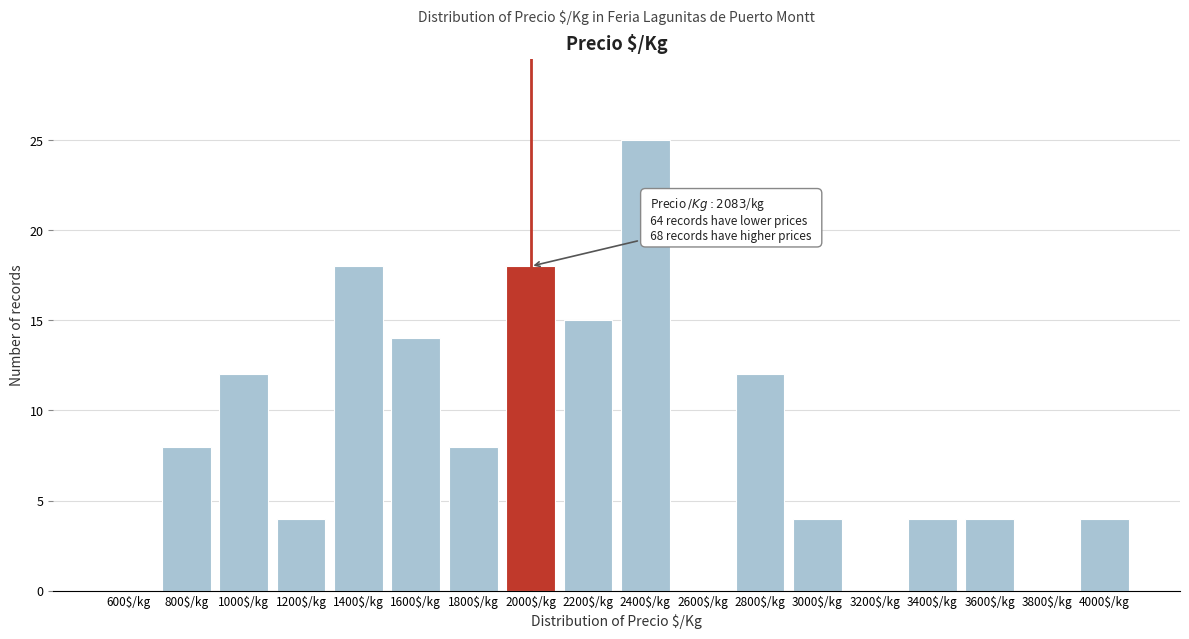

What is the sum of all values?

150